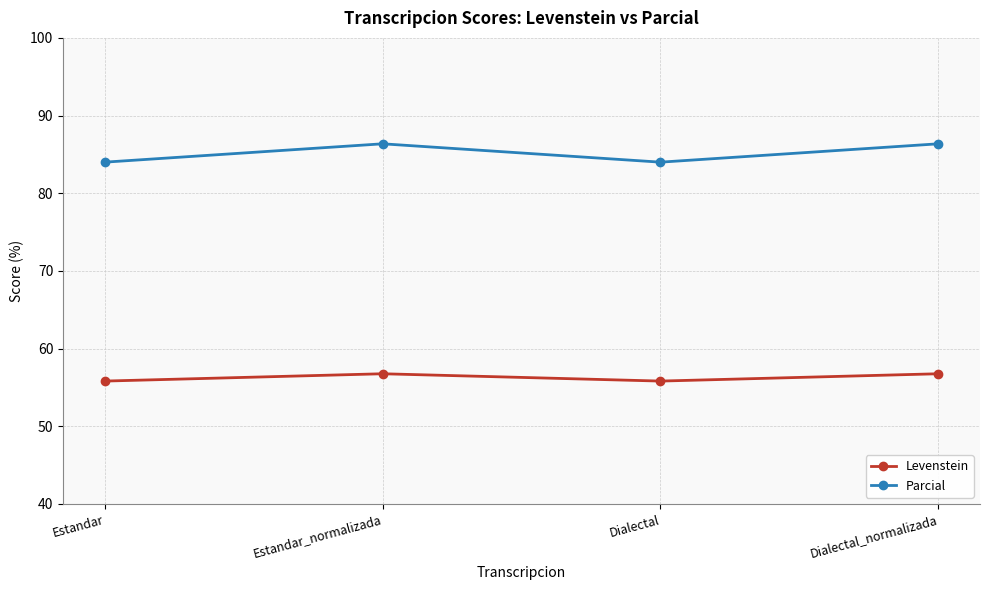

List the series in order of their overall mean, lowest first.

Levenstein, Parcial